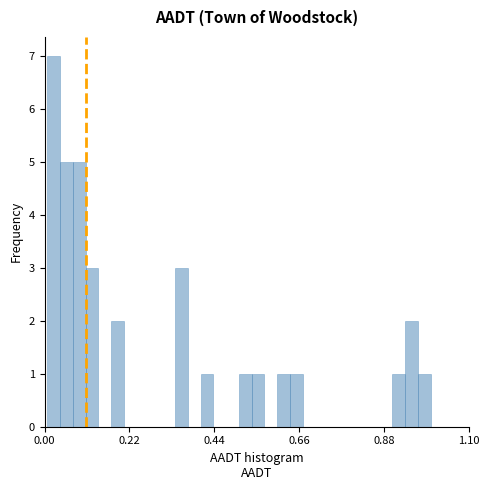

Around what value on the x-axis is the tallest bar? Give the approximate position of its centre, as read against the axis.

0.00